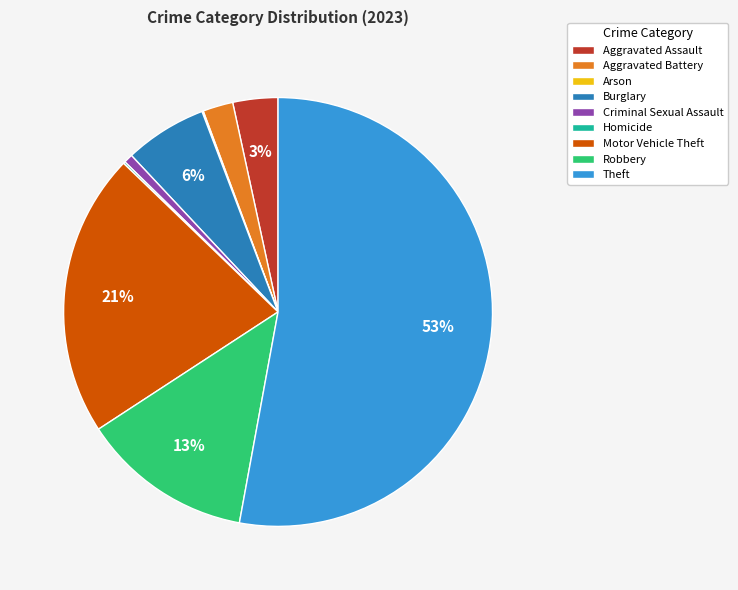

Does Theft represent more than half of the total?

Yes